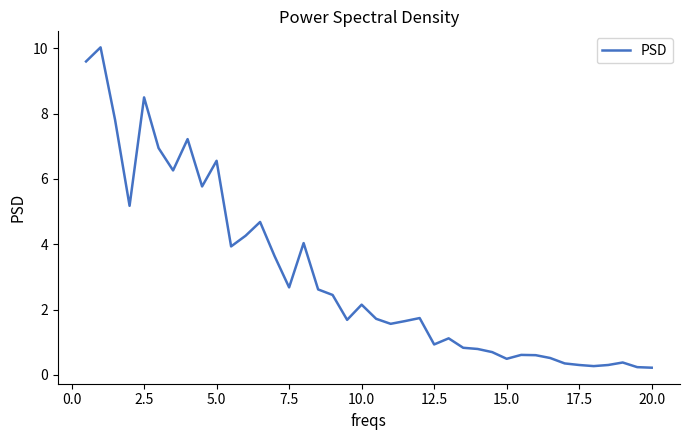

What is the difference between the maximum and minimum values?

9.8